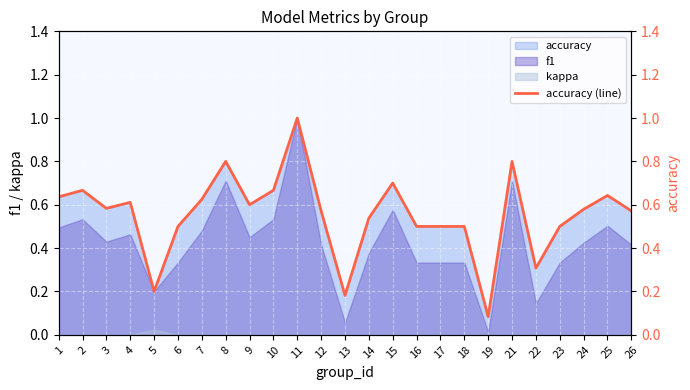

Reading right to left, transcribe all the data shown in this chart.

26=0.6	25=0.6	24=0.6	23=0.5	22=0.3	21=0.8	19=0.1	18=0.5	17=0.5	16=0.5	15=0.7	14=0.5	13=0.2	12=0.6	11=1.0	10=0.7	9=0.6	8=0.8	7=0.6	6=0.5	5=0.2	4=0.6	3=0.6	2=0.7	1=0.6